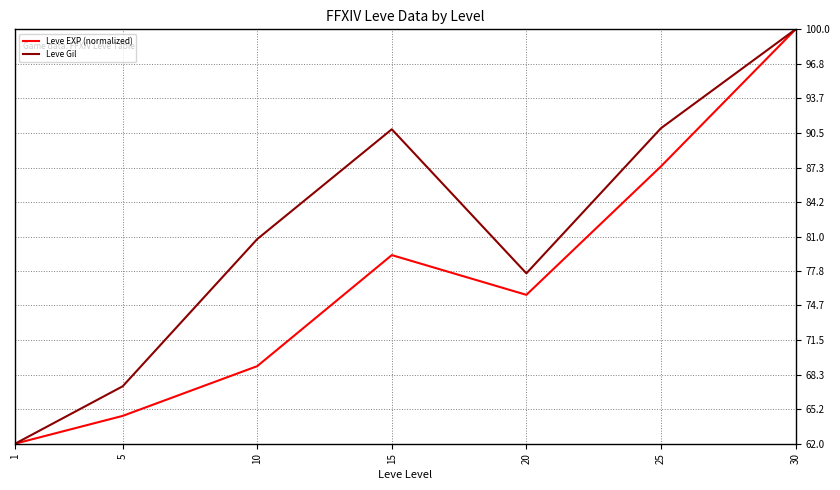

What is the lowest value of the Leve Gil series?

62.0